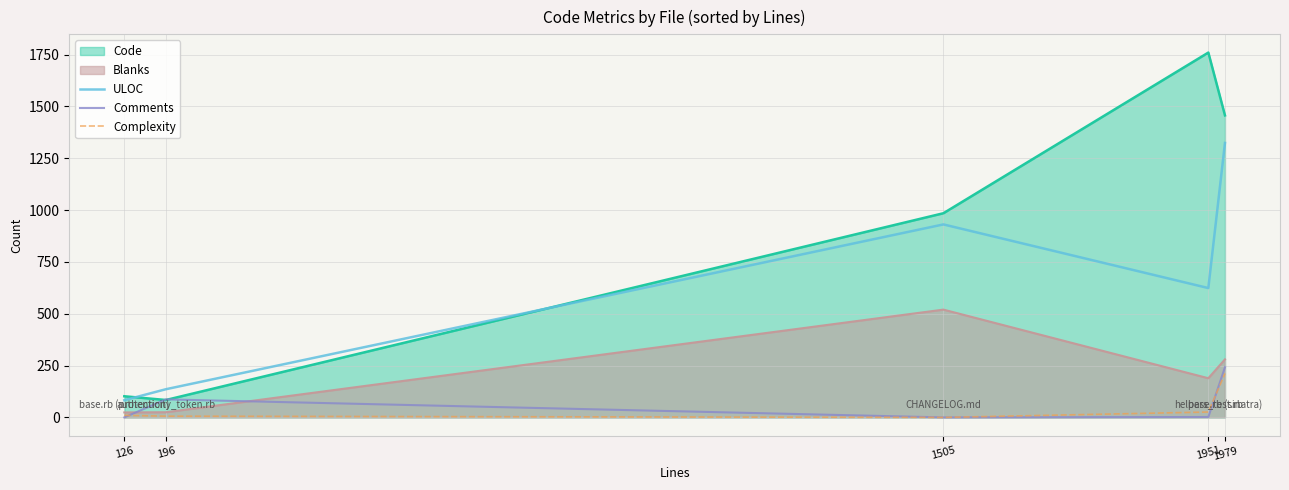

Between 1951 and 126, which is larger?

1951